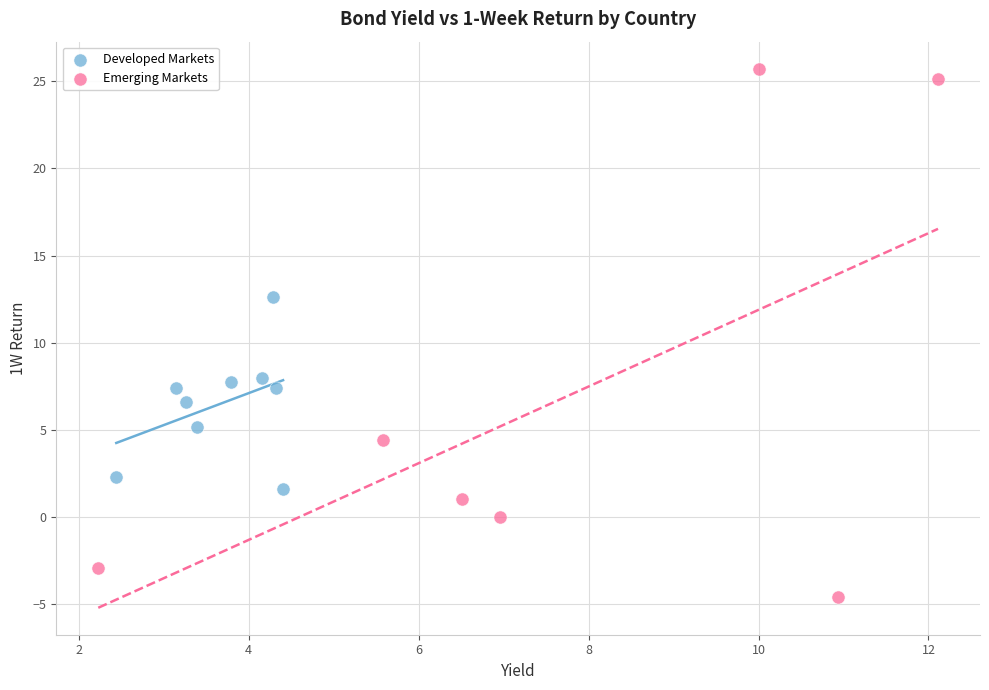

Which series has the largest Y range (max minus min)?

Emerging Markets